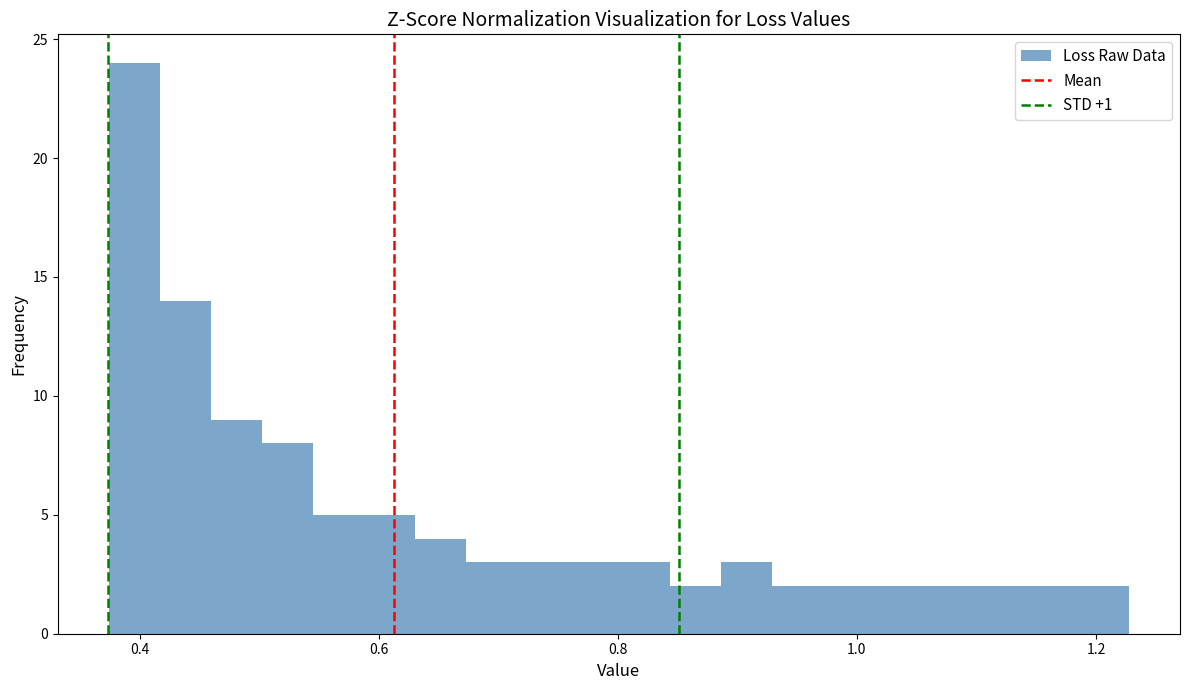

Read against the x-axis, roughly where is the centre of the tallest bar?

0.40